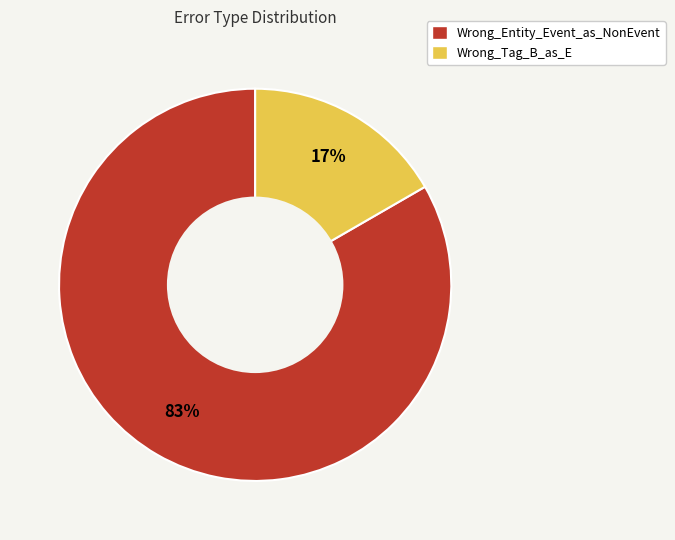

Approximately how many times larger is the value at Wrong_Tag_B_as_E compared to Wrong_Entity_Event_as_NonEvent?

0.2